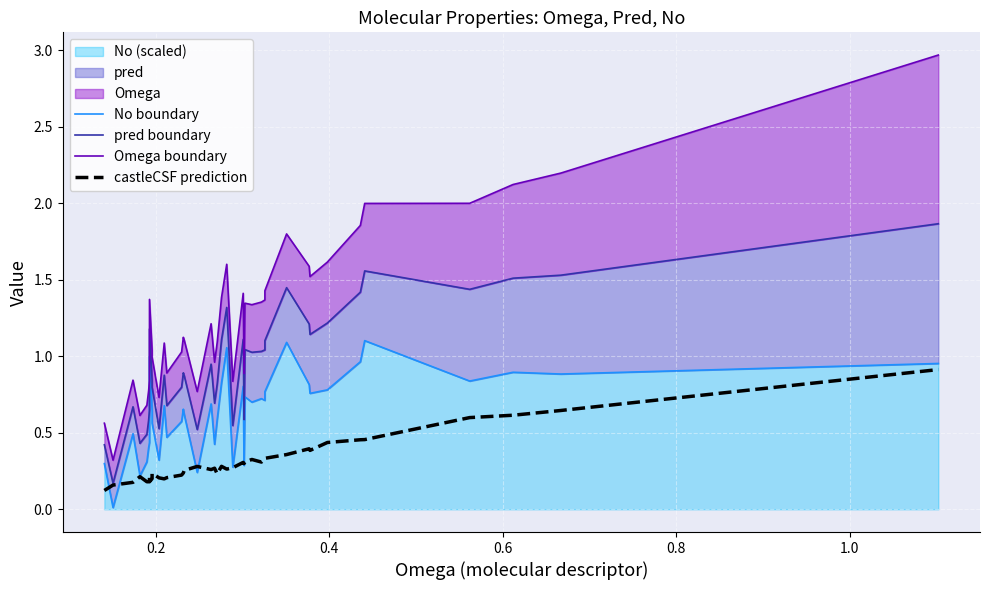

At how many categories does at least one series exceed 1?

26